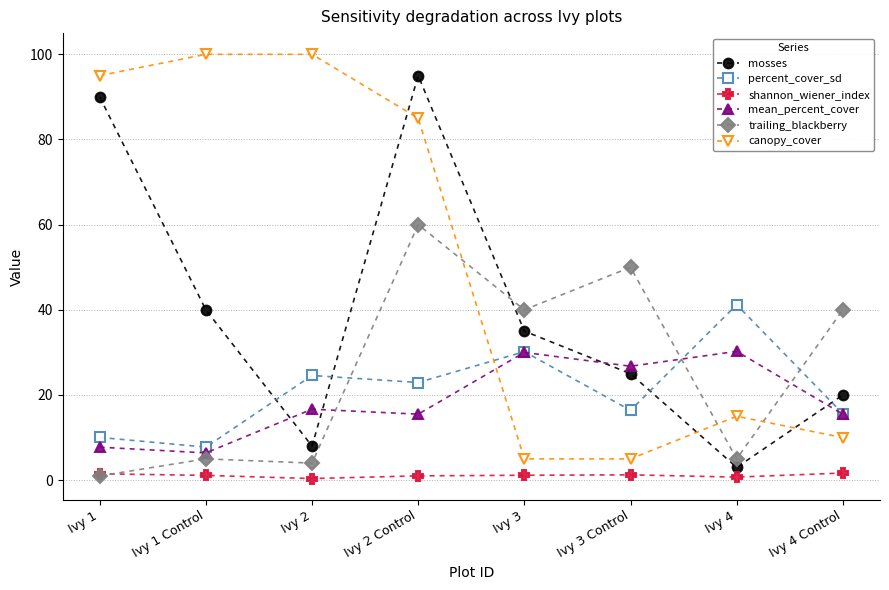

How many series are shown in this chart?

6